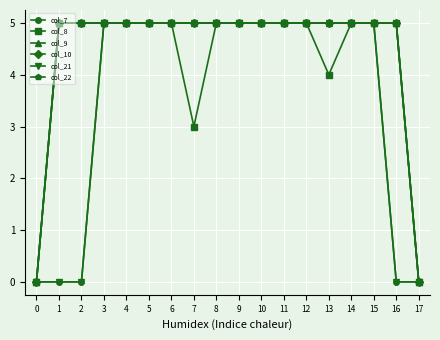

Is this an area chart (filled region under the line)?

No